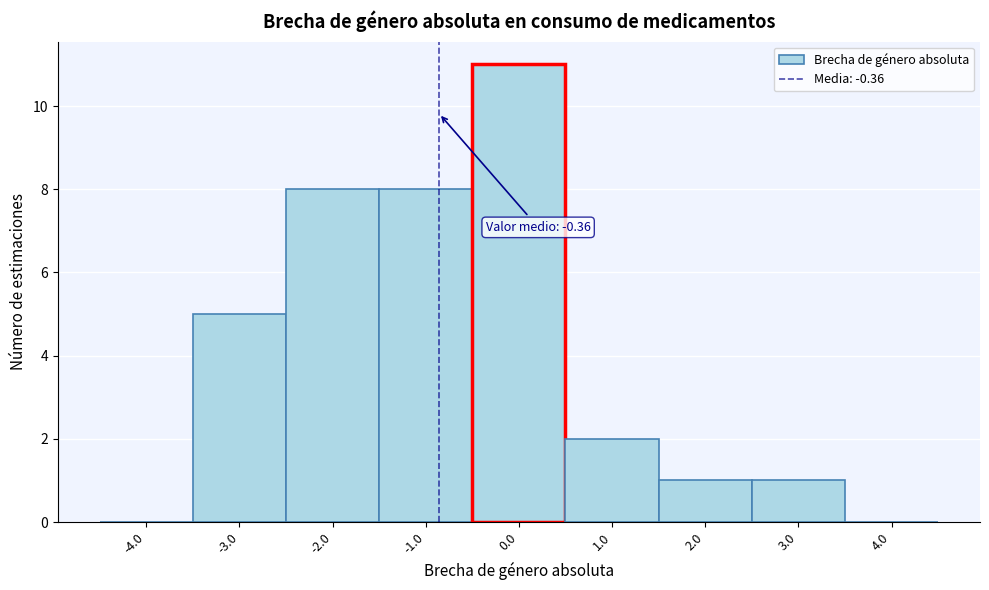

Reading left to right, transcribe all the data shown in this chart.

-4.0=0	-3.0=5	-2.0=8	-1.0=8	0.0=11	1.0=2	2.0=1	3.0=1	4.0=0